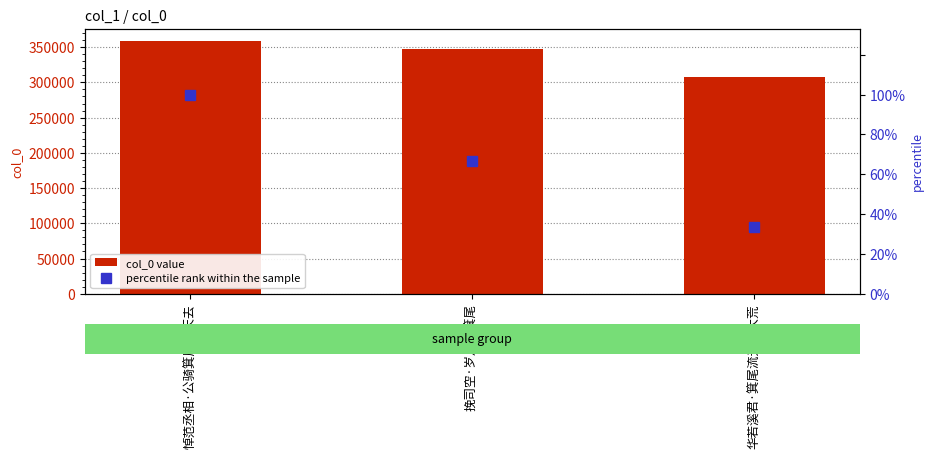

Between 悼范丞相·公骑箕尾归天去 and 挽司空·岁月还箕尾, which series saw the biggest shift?

col_0 value